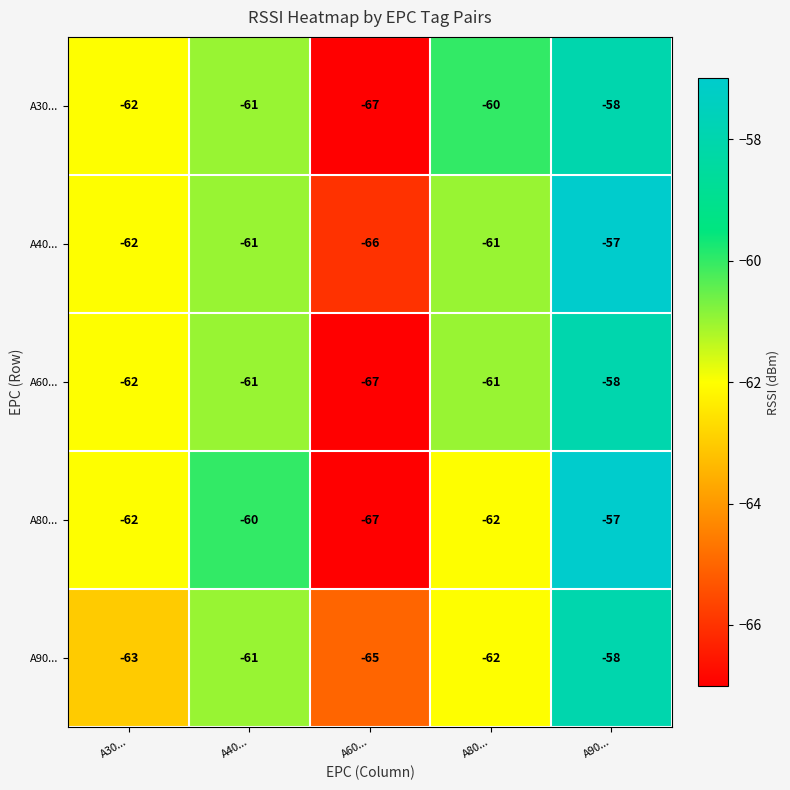

What is the sum of all A80... values?

-308